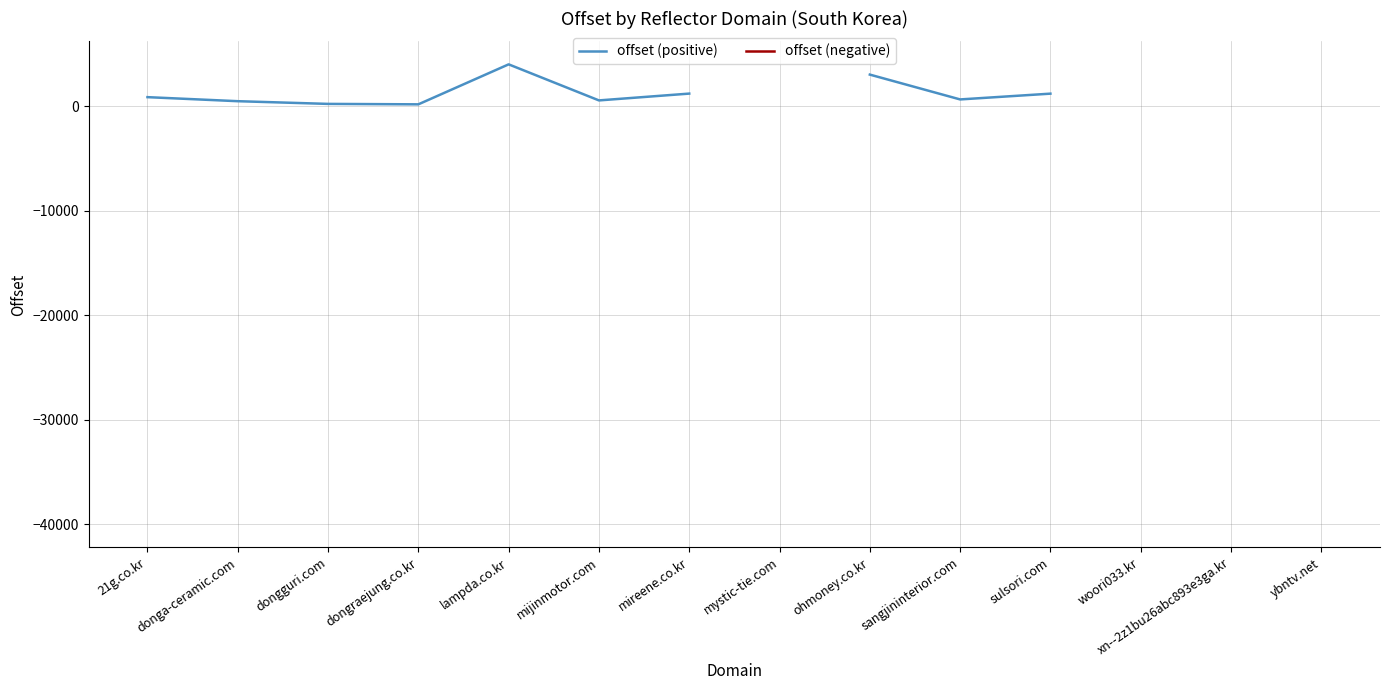

How many lines are shown in the chart?

2